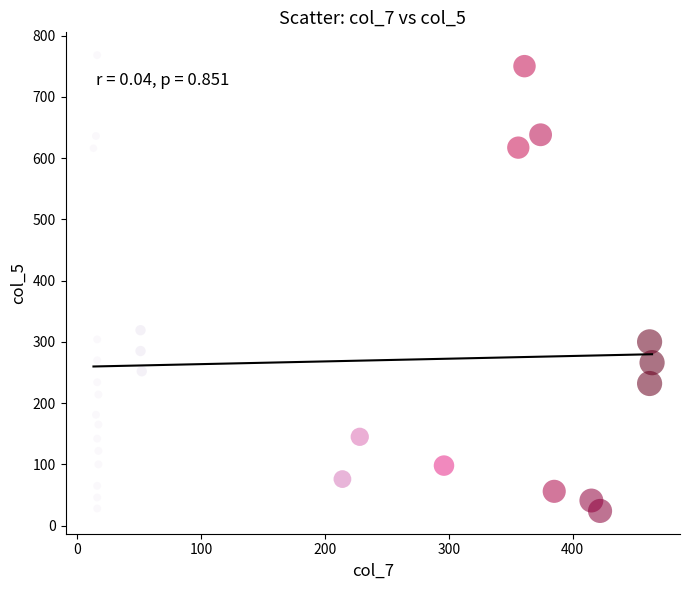

What is the range of X values (max minus min)?

451